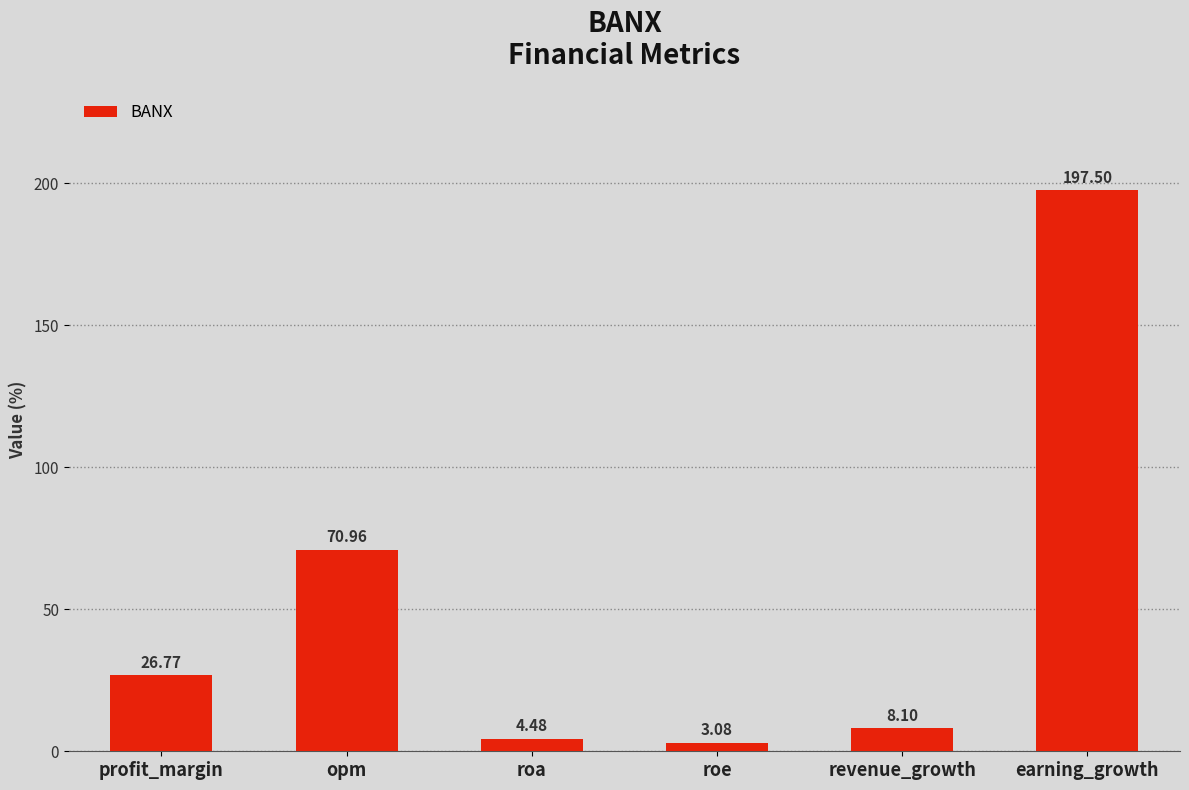

What is the label of the 3rd bar from the right?

roe